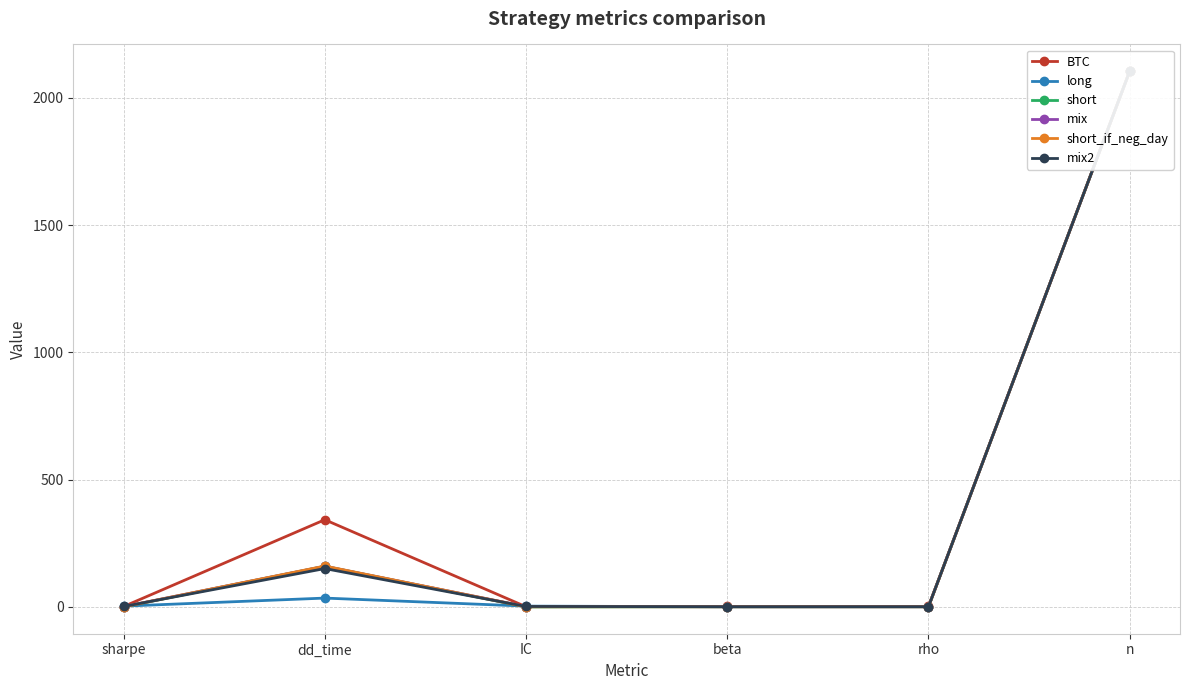

Reading left to right, extract all data points from this chart.

BTC: 0.8	342.0	0.0	1.0	1.0	2105.0
long: 2.4	34.0	2.4	0.1	0.2	2105.0
short: -0.7	159.0	-0.8	-0.2	-0.1	2105.0
mix: 0.5	159.0	0.6	0.1	0.1	2105.0
short_if_neg_day: -0.1	160.0	0.0	-0.1	-0.1	2105.0
mix2: 1.0	150.0	1.1	0.1	0.1	2105.0